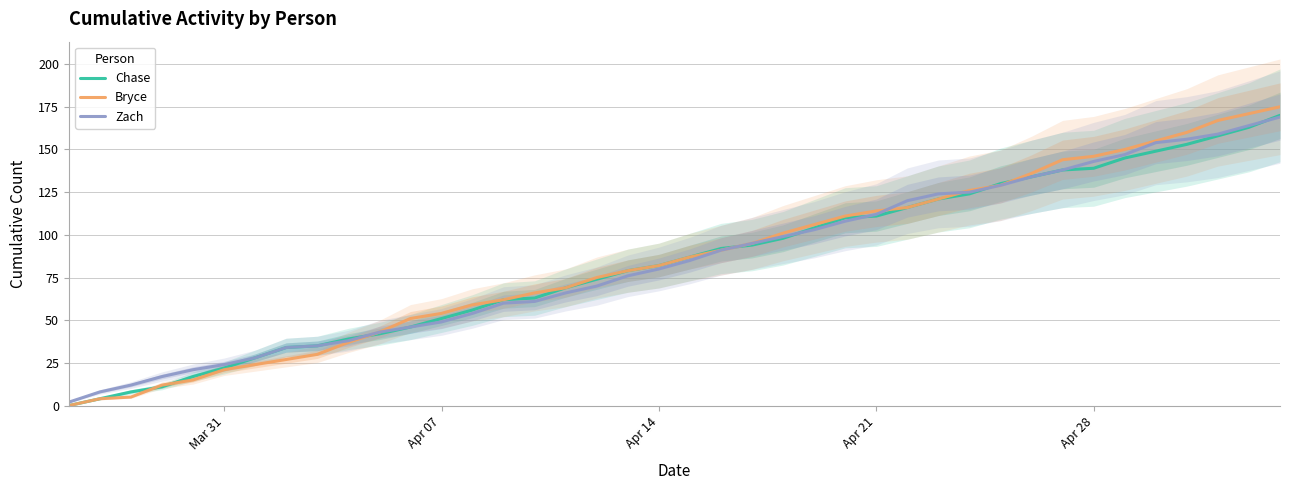

What is the maximum value for Chase?

170